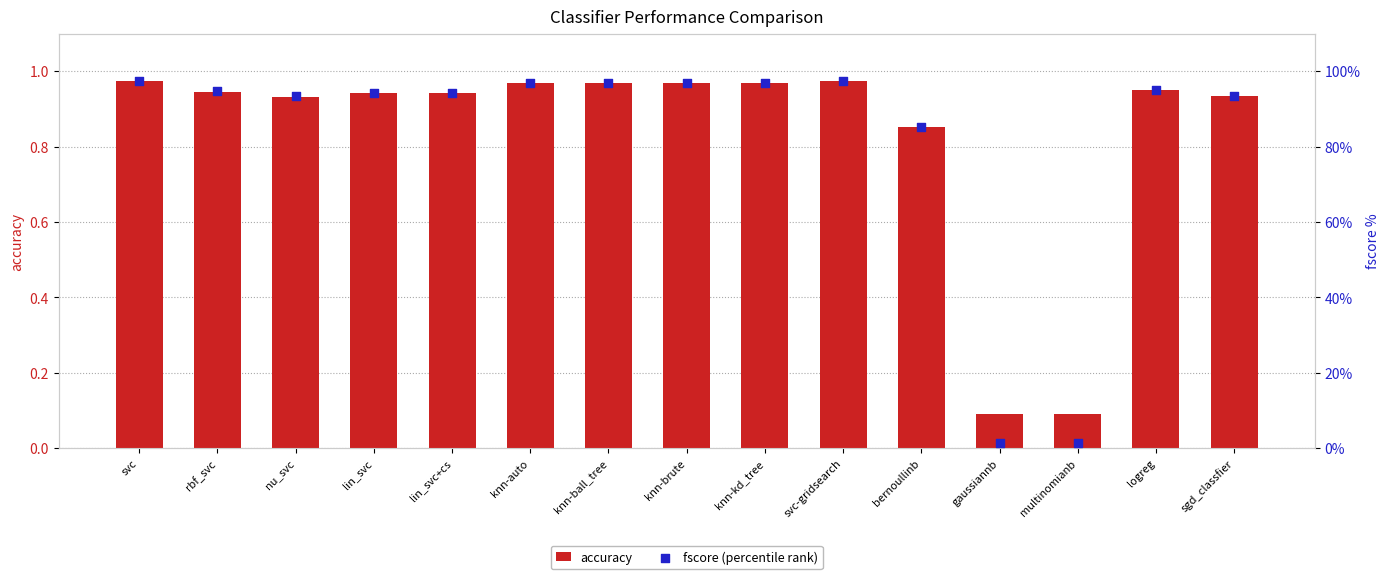

What is the total value across all series at knn-ball_tree?

97.9